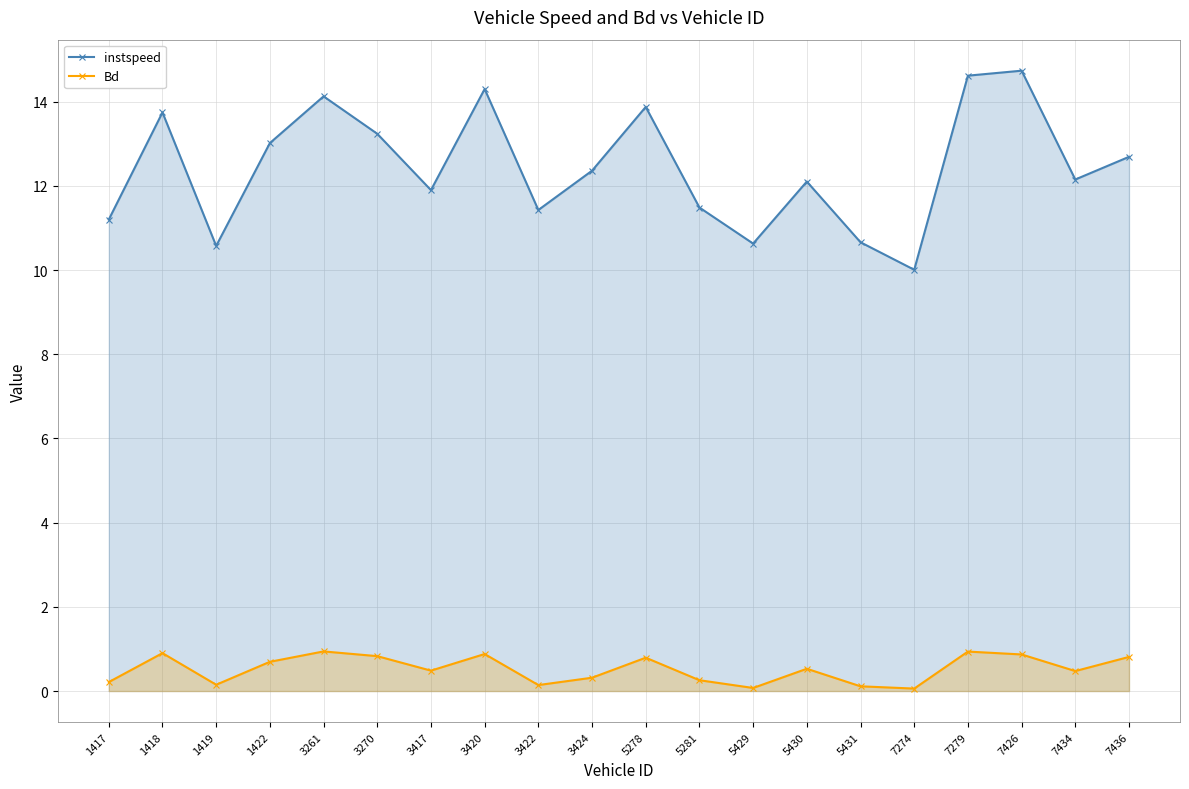

Between 1422 and 5278, which series saw the biggest shift?

instspeed